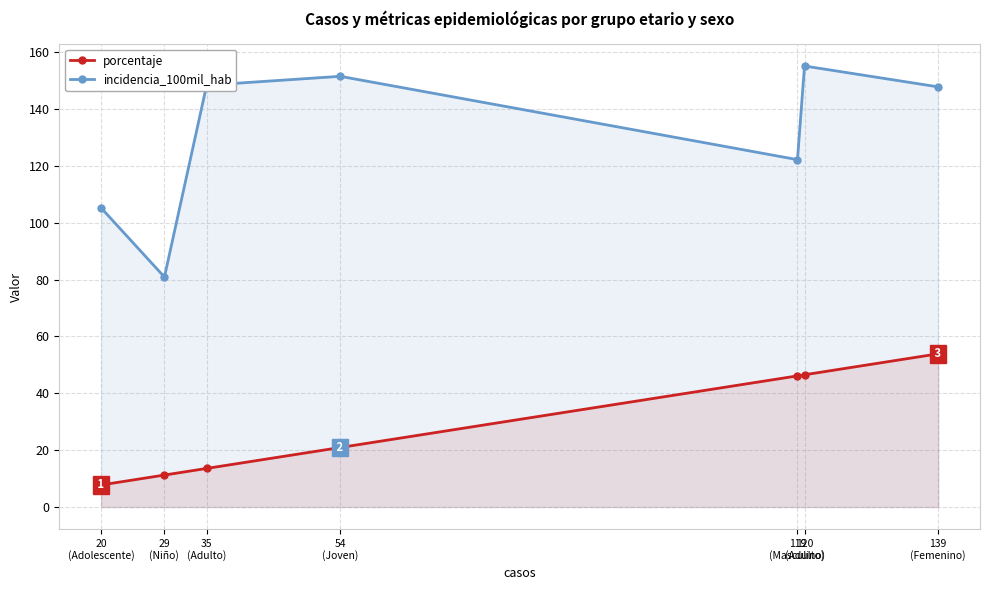

Reading left to right, list all the values displayed in this chart.

porcentaje: 20
(Adolescente)=7.8	29
(Niño)=11.2	35
(Adulto)=13.6	54
(Joven)=20.9	119
(Masculino)=46.1	120
(Adulto)=46.5	139
(Femenino)=53.9
incidencia_100mil_hab: 20
(Adolescente)=105.2	29
(Niño)=80.9	35
(Adulto)=148.3	54
(Joven)=151.5	119
(Masculino)=122.2	120
(Adulto)=155.1	139
(Femenino)=147.8